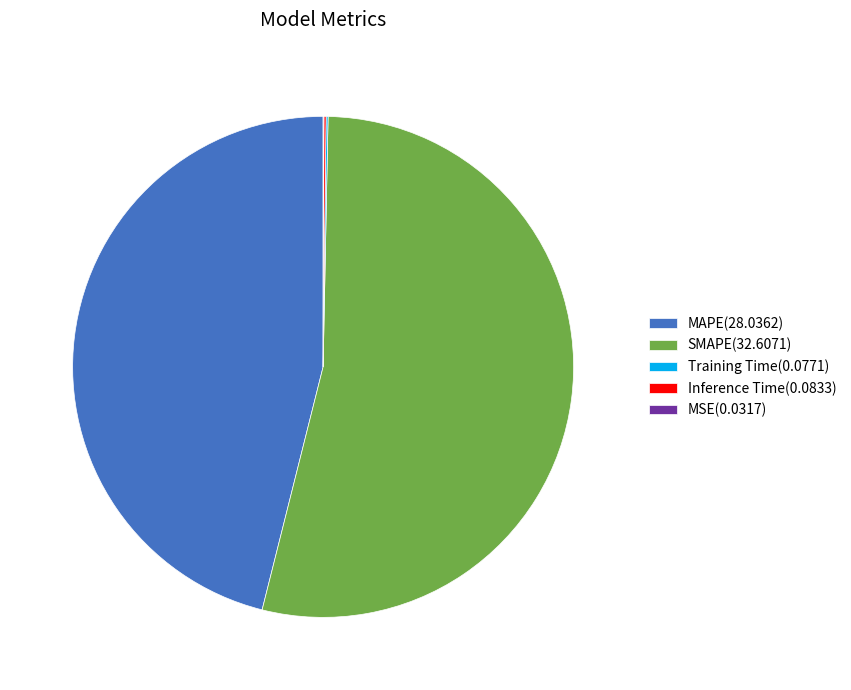

Is there a majority slice in this chart?

Yes